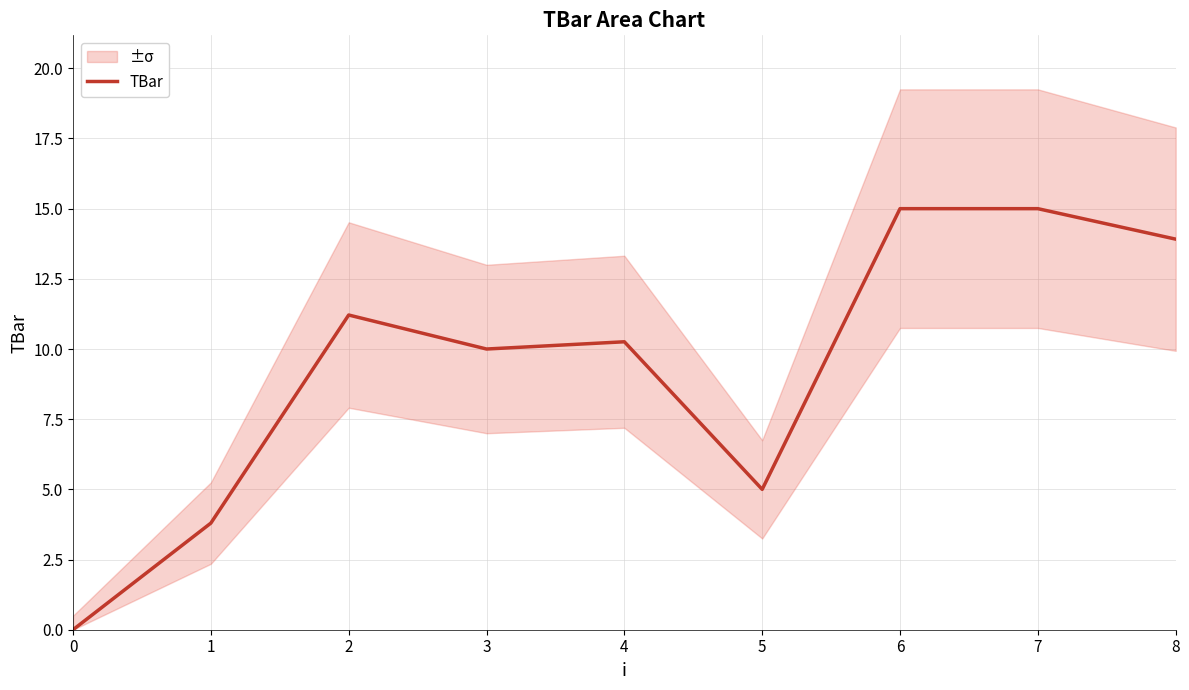

The value at 0 is 0.0. True or false?

True